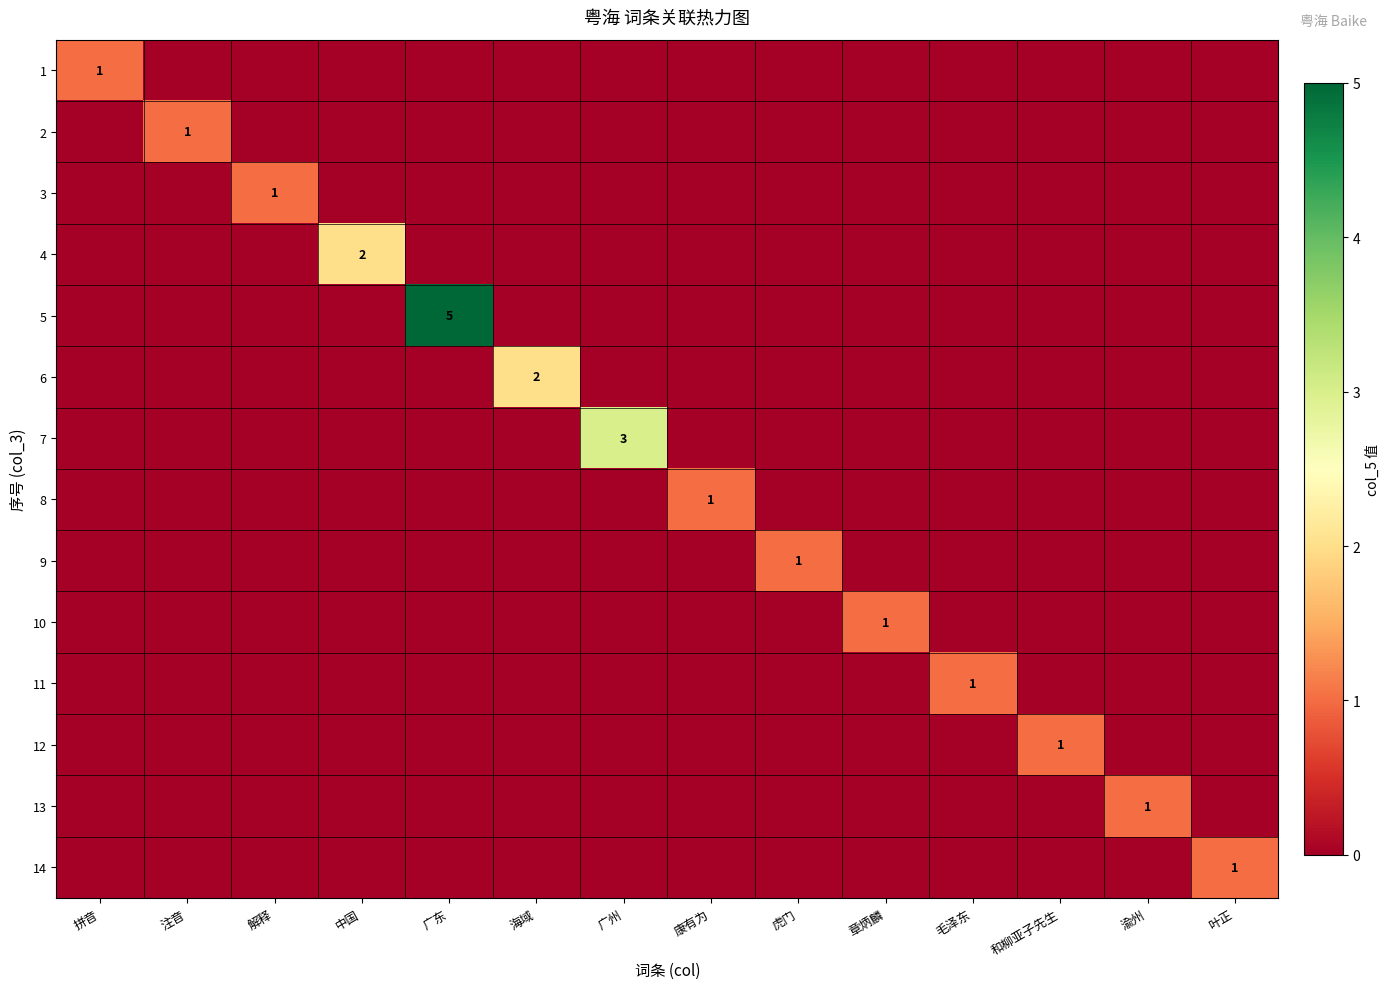

The value of 14 at 叶正 is 1. True or false?

True